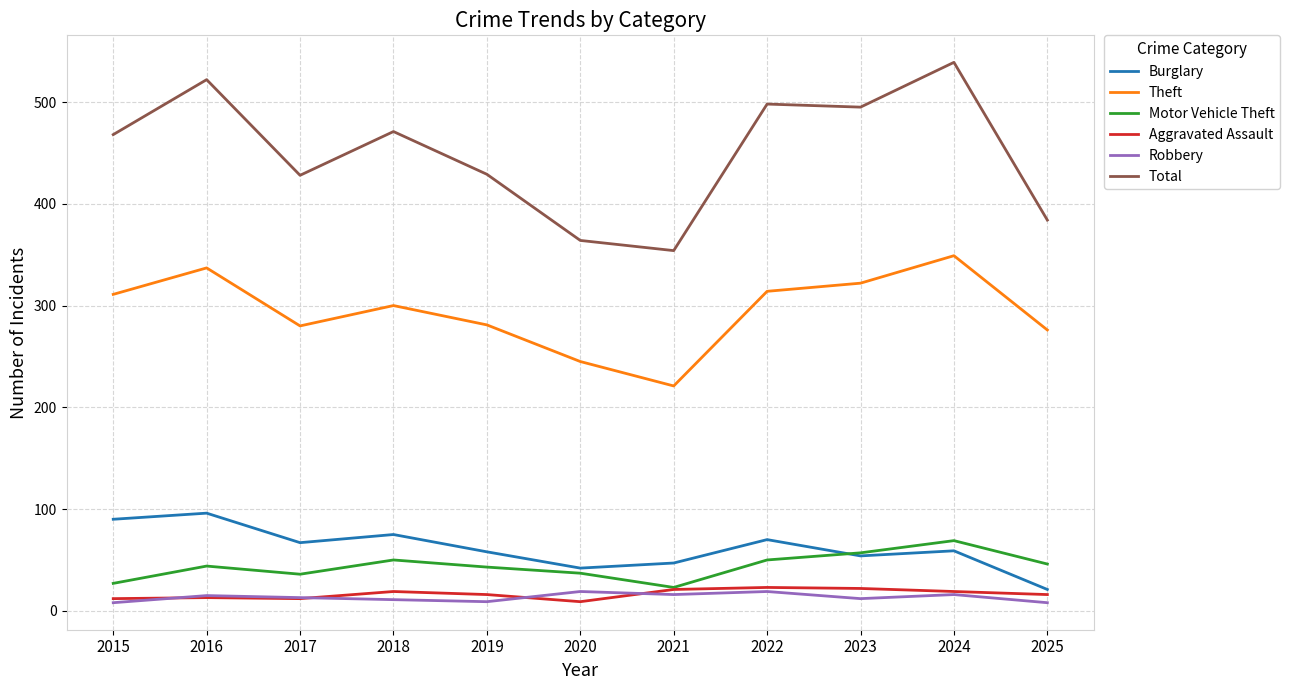

True or false: Total and Burglary intersect in this chart.

False